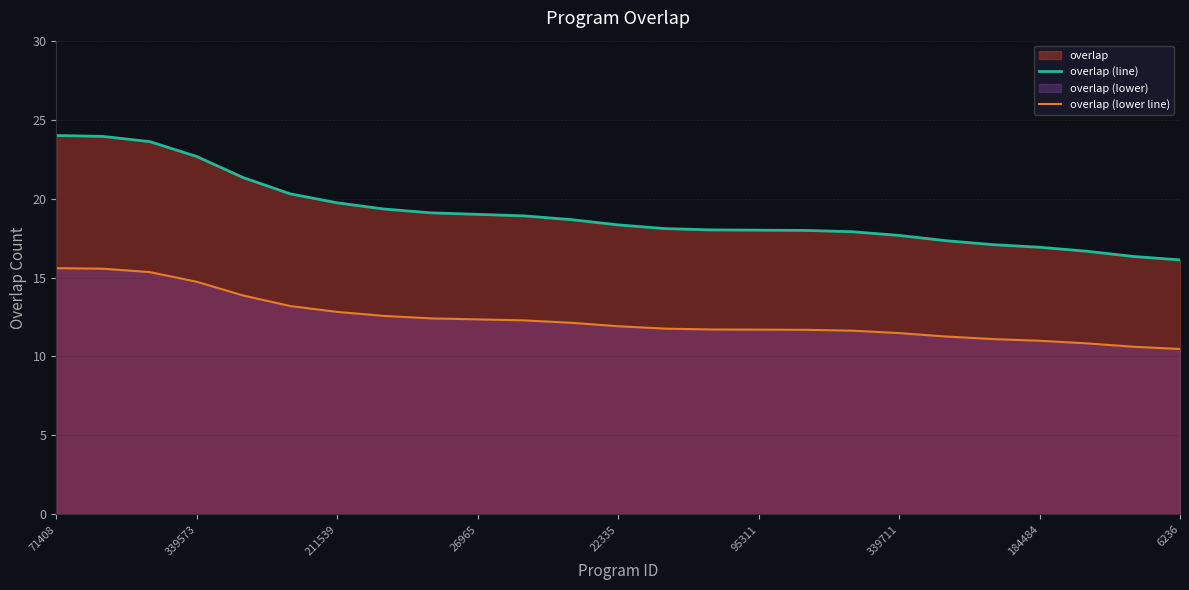

What is the difference between the second highest and minimum values in the overlap (lower line) series?

5.1